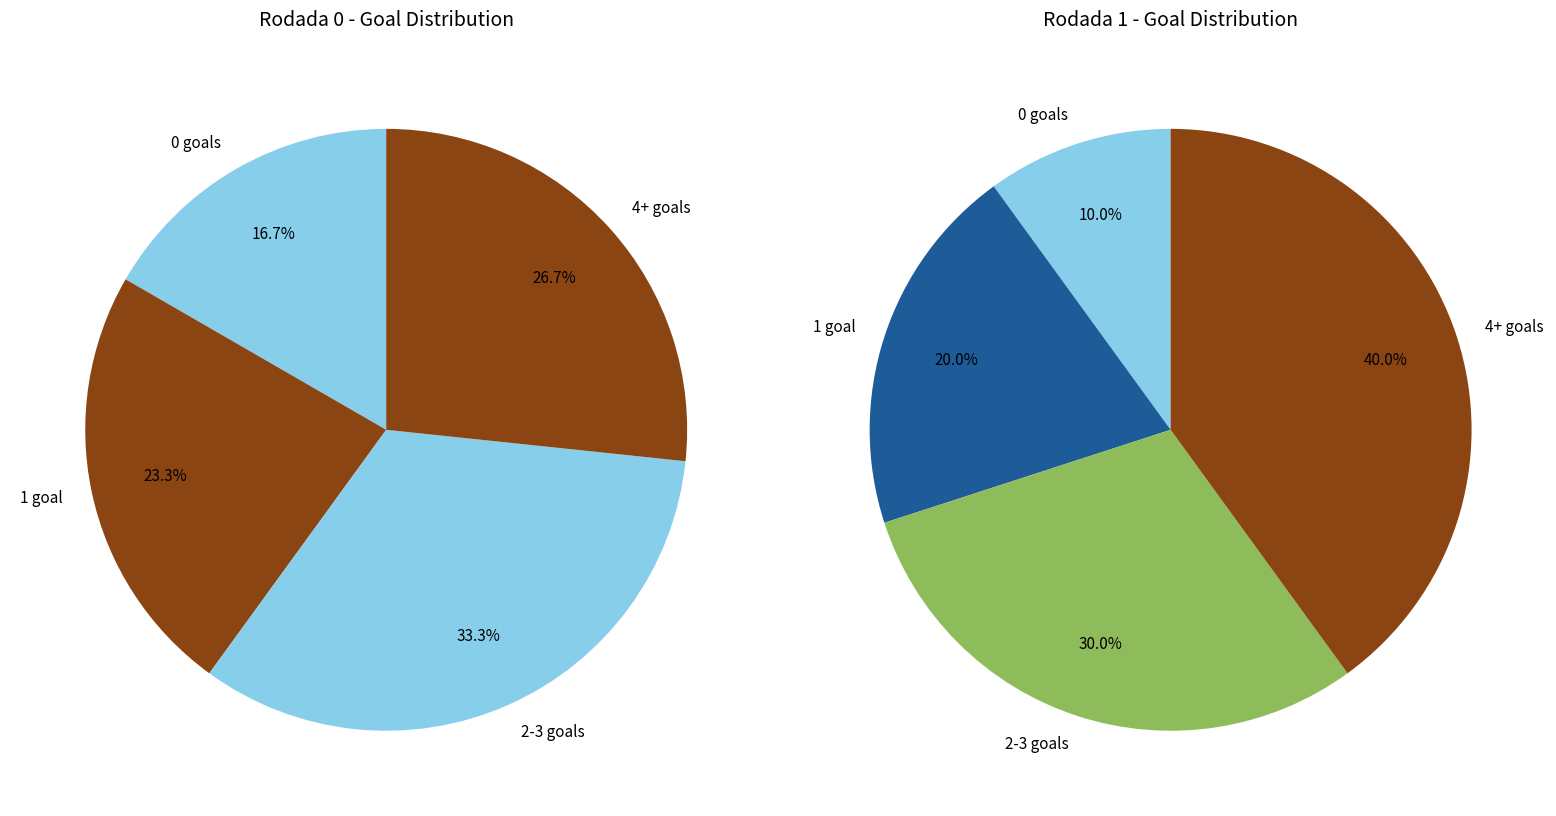

Is there a majority slice in this chart?

No